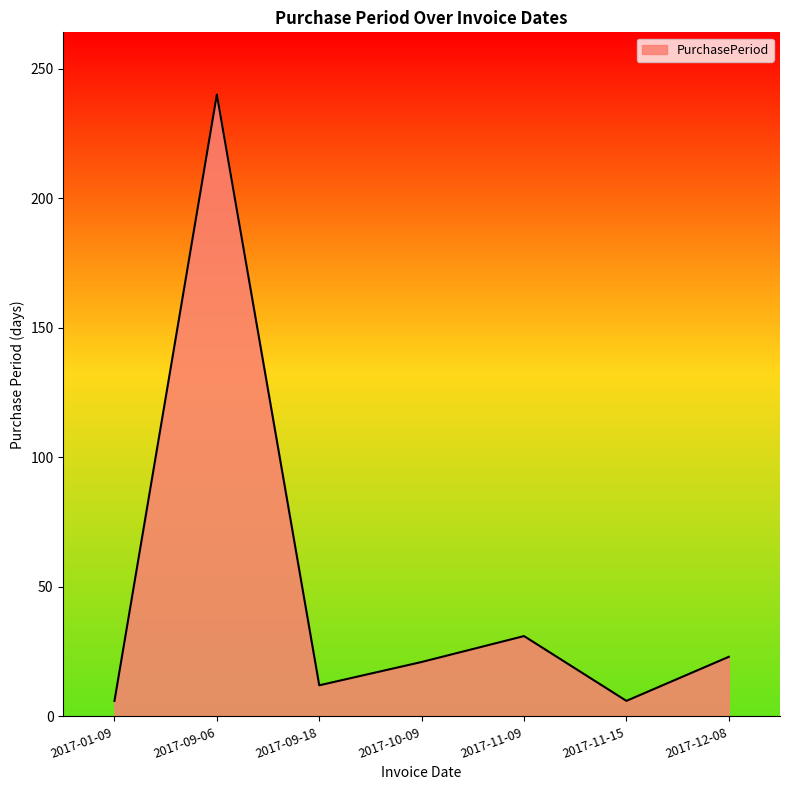

What is the minimum value shown in the chart?

6